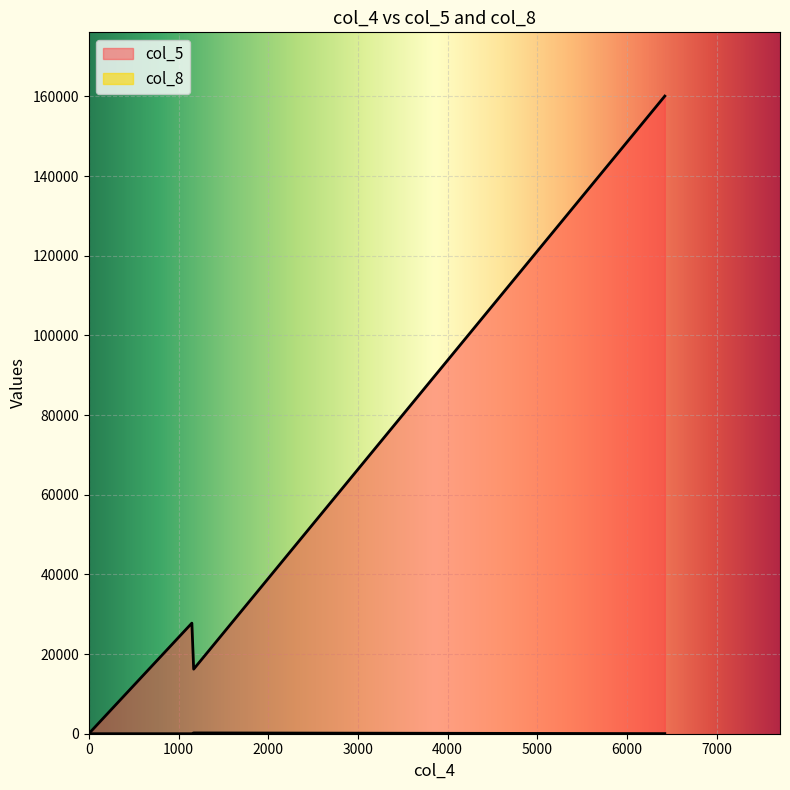

List the series in order of their peak value, lowest first.

col_8, col_5